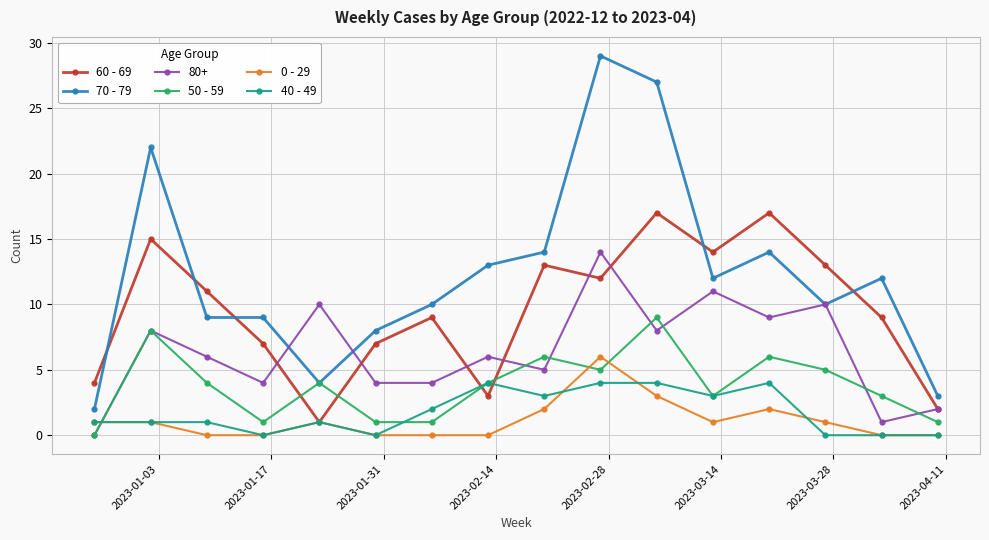

Which series has the widest spread of values?

70 - 79